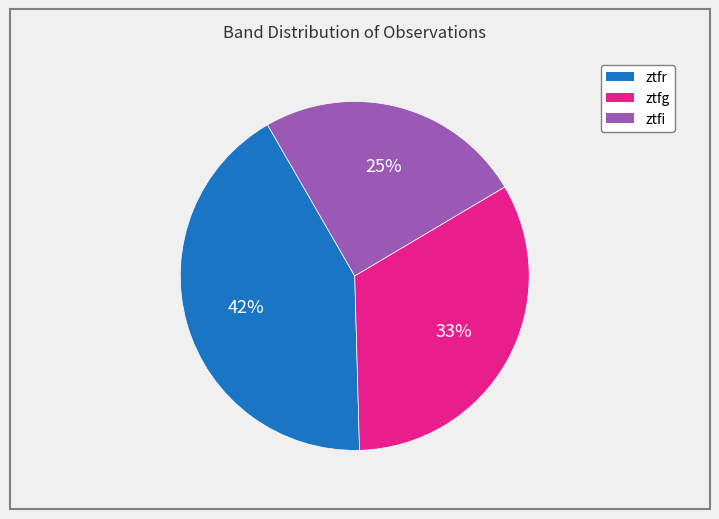

The ztfi slice represents 31% of the pie. True or false?

False